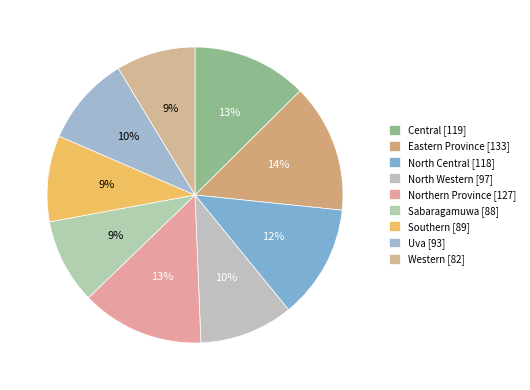

How many segments does this pie chart have?

9